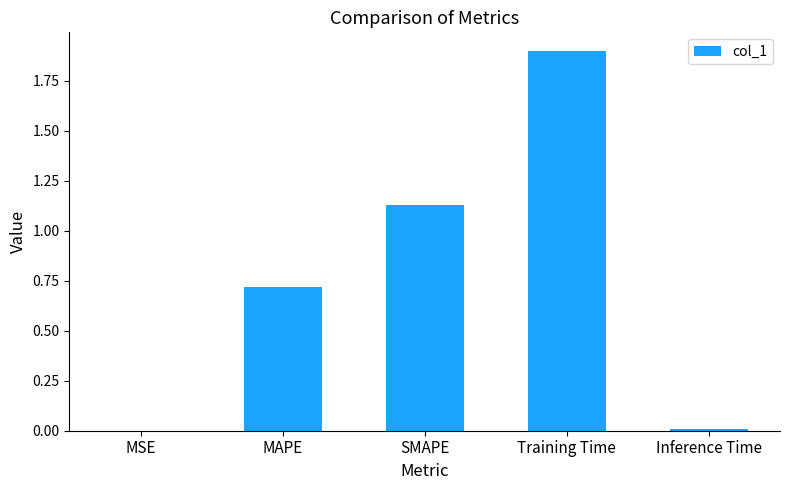

What is the maximum value shown in the chart?

1.9